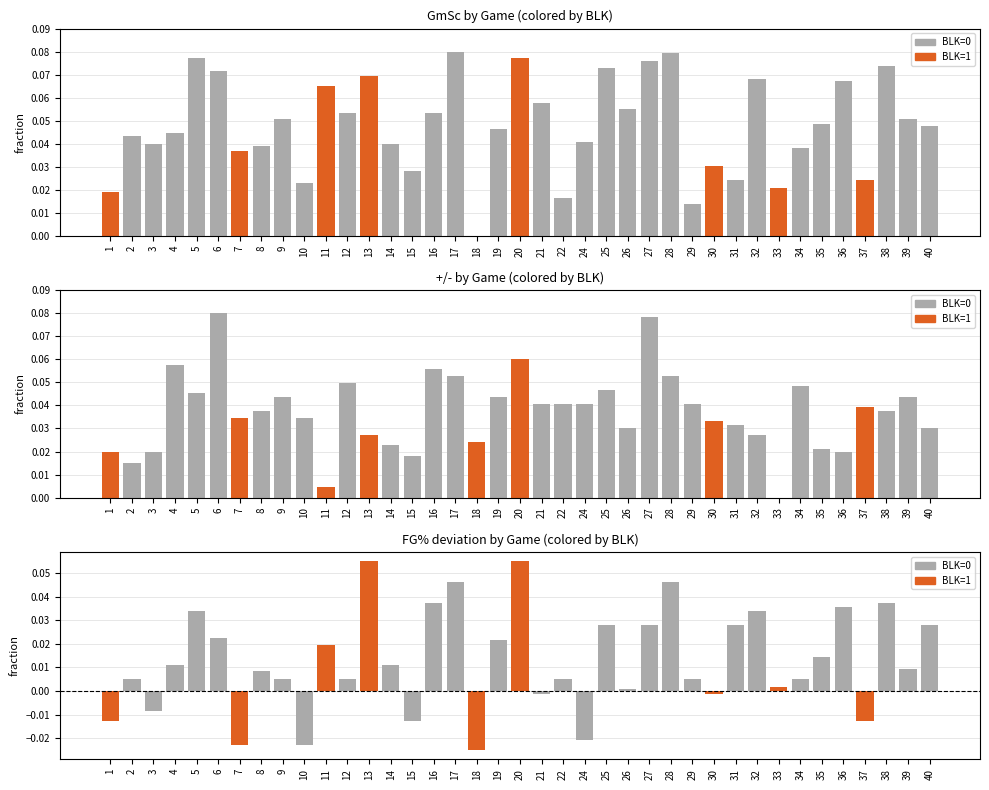

What is the sum of all GmSc values?

1.9